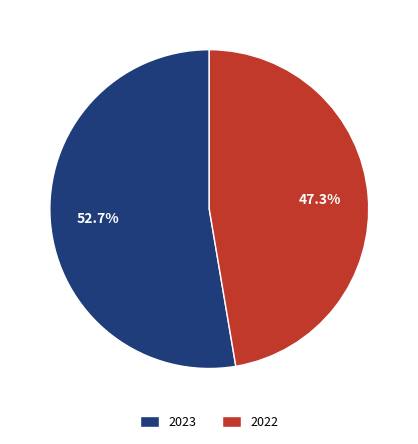

Approximately how many times larger is the value at 2022 compared to 2023?

0.9